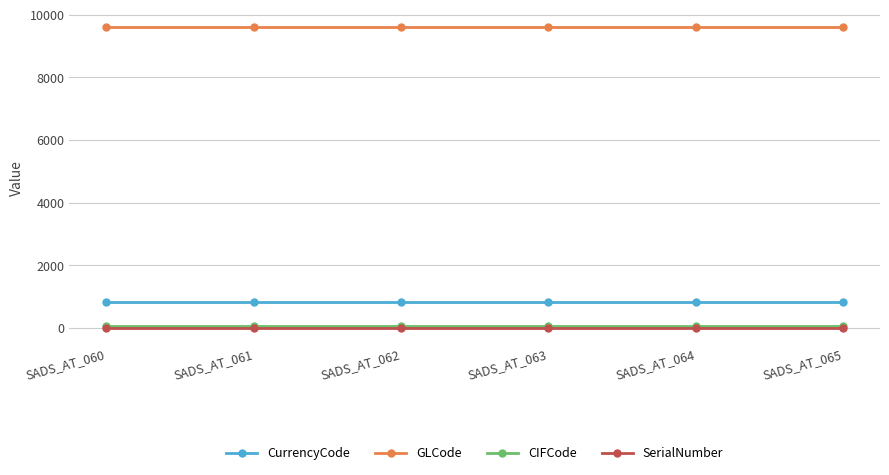

True or false: CIFCode and SerialNumber intersect in this chart.

False